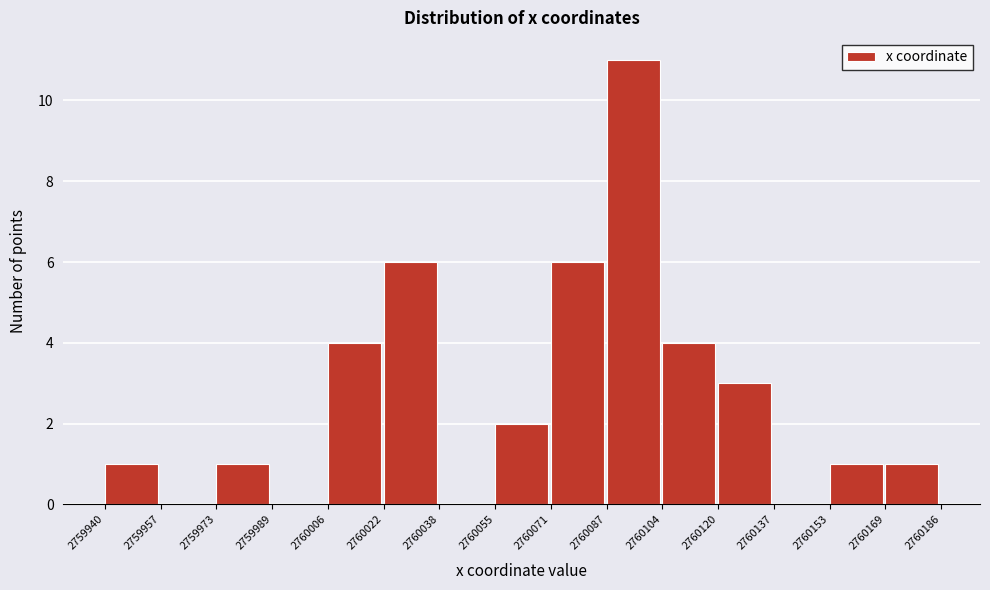

How tall is the bar that spans 2760087 to 2760104 on the x-axis? The values are not printed on the chart, so give them approximately, as read against the axis.

11